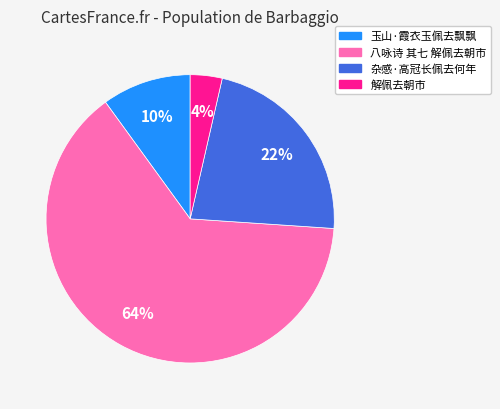

Which has a higher value, 解佩去朝市 or 玉山·霞衣玉佩去飘飘?

玉山·霞衣玉佩去飘飘